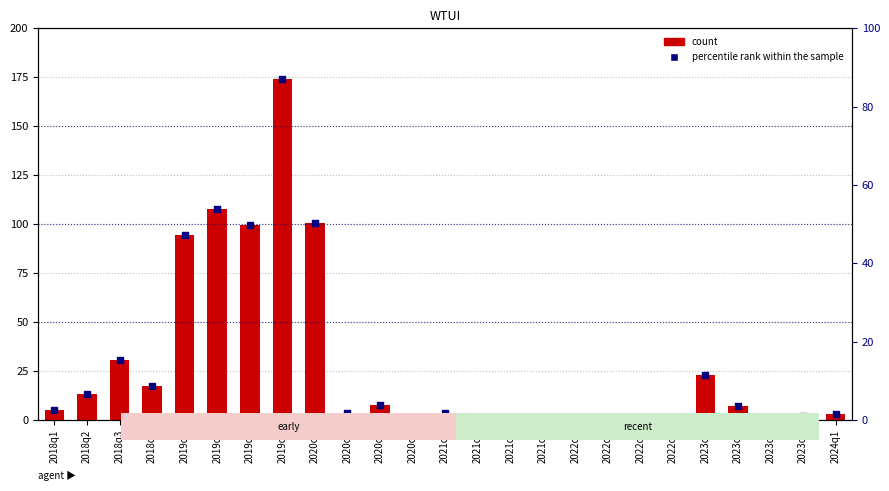

At how many categories does at least one series exceed 18?

7